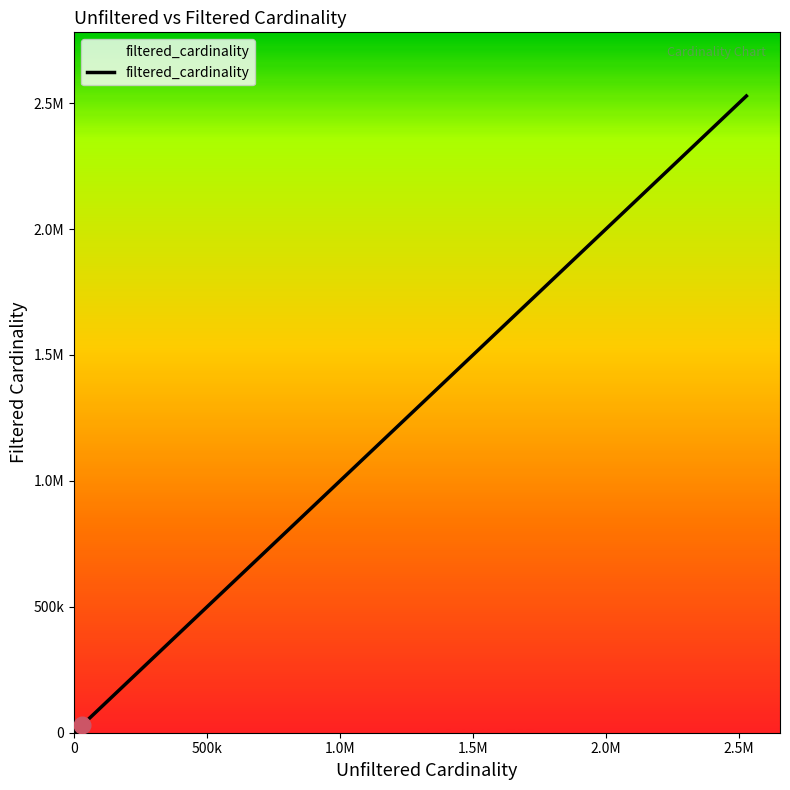

Does the chart display data point markers on the line(s)?

No